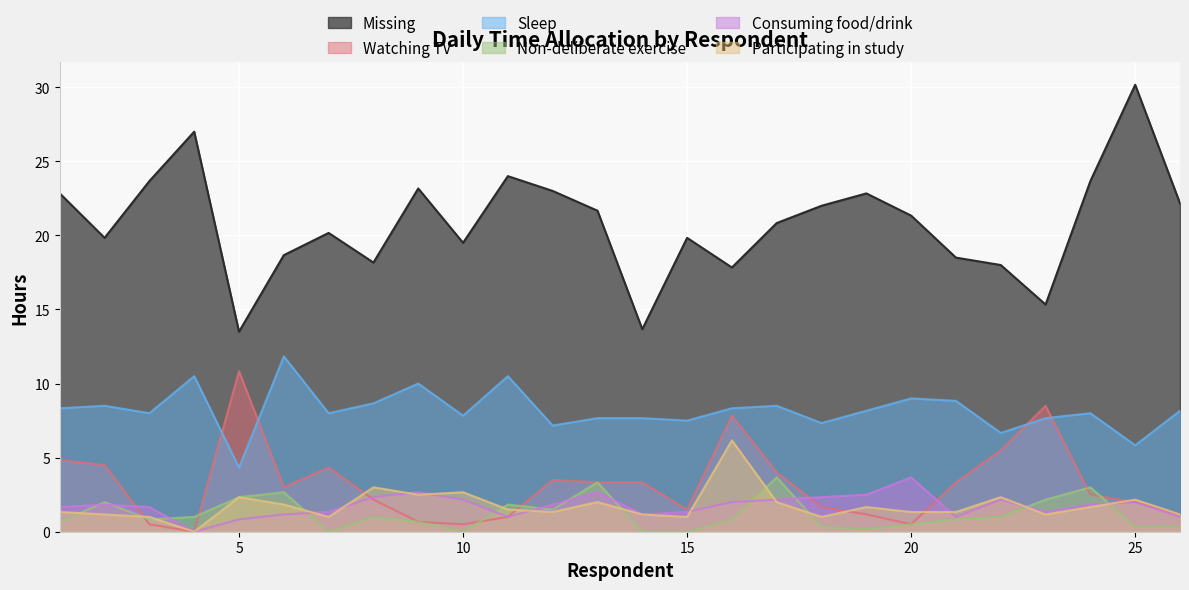

Reading right to left, list all the values displayed in this chart.

Missing: 26=22.2	25=30.2	24=23.7	23=15.3	22=18.0	21=18.5	20=21.3	19=22.8	18=22.0	17=20.8	16=17.8	15=19.8	14=13.7	13=21.7	12=23.0	11=24.0	10=19.5	9=23.2	8=18.2	7=20.2	6=18.7	5=13.5	4=27.0	3=23.7	2=19.8	1=22.8
Watching TV: 26=1.2	25=2.0	24=2.5	23=8.5	22=5.5	21=3.3	20=0.5	19=1.2	18=1.7	17=4.0	16=7.8	15=1.5	14=3.3	13=3.3	12=3.5	11=1.0	10=0.5	9=0.7	8=2.2	7=4.3	6=3.0	5=10.8	4=0.0	3=0.5	2=4.5	1=4.8
Sleep: 26=8.2	25=5.8	24=8.0	23=7.7	22=6.7	21=8.8	20=9.0	19=8.2	18=7.3	17=8.5	16=8.3	15=7.5	14=7.7	13=7.7	12=7.2	11=10.5	10=7.8	9=10.0	8=8.7	7=8.0	6=11.8	5=4.3	4=10.5	3=8.0	2=8.5	1=8.3
Non-deliberate exercise: 26=0.3	25=0.3	24=3.0	23=2.2	22=1.0	21=0.8	20=0.5	19=0.2	18=0.3	17=3.7	16=0.8	15=0.0	14=0.0	13=3.3	12=1.5	11=1.8	10=0.0	9=0.7	8=1.0	7=0.0	6=2.7	5=2.3	4=1.0	3=0.8	2=2.0	1=0.7
Consuming food/drink: 26=1.0	25=2.0	24=1.8	23=1.3	22=2.2	21=1.0	20=3.7	19=2.5	18=2.3	17=2.2	16=2.0	15=1.3	14=1.2	13=2.7	12=1.8	11=1.0	10=2.2	9=2.7	8=2.3	7=1.3	6=1.2	5=0.8	4=0.0	3=1.7	2=1.8	1=1.7
Participating in study: 26=1.2	25=2.2	24=1.7	23=1.2	22=2.3	21=1.3	20=1.3	19=1.7	18=1.0	17=2.0	16=6.2	15=1.0	14=1.2	13=2.0	12=1.3	11=1.5	10=2.7	9=2.5	8=3.0	7=1.0	6=1.8	5=2.3	4=0.0	3=1.0	2=1.2	1=1.3